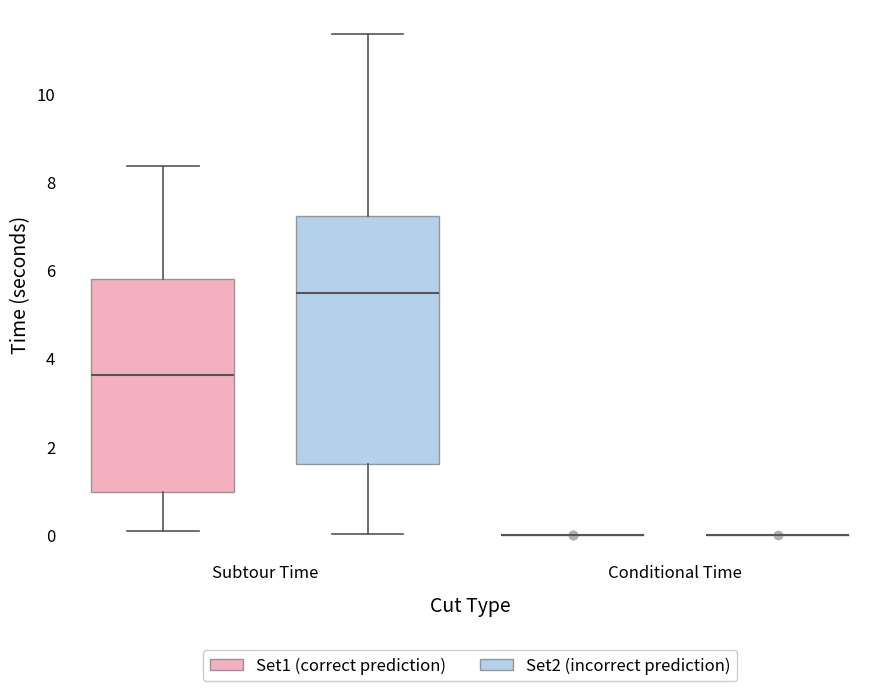

Reading left to right, read every box against the y-axis: the position of its median line, the range the box covers, and the ends of its whiskers. The values are not printed on the chart, so give them approximately, as read against the axis.

Subtour Time (Set1 (correct prediction)): median 3.6, box 1.0 to 5.8, whiskers 0.0 to 8.4
Subtour Time (Set2 (incorrect prediction)): median 5.4, box 1.6 to 7.2, whiskers 0.0 to 11.4
Conditional Time (Set1 (correct prediction)): box collapsed to a line at 0.0, whiskers 0.0 to 0.0
Conditional Time (Set2 (incorrect prediction)): box collapsed to a line at 0.0, whiskers 0.0 to 0.0